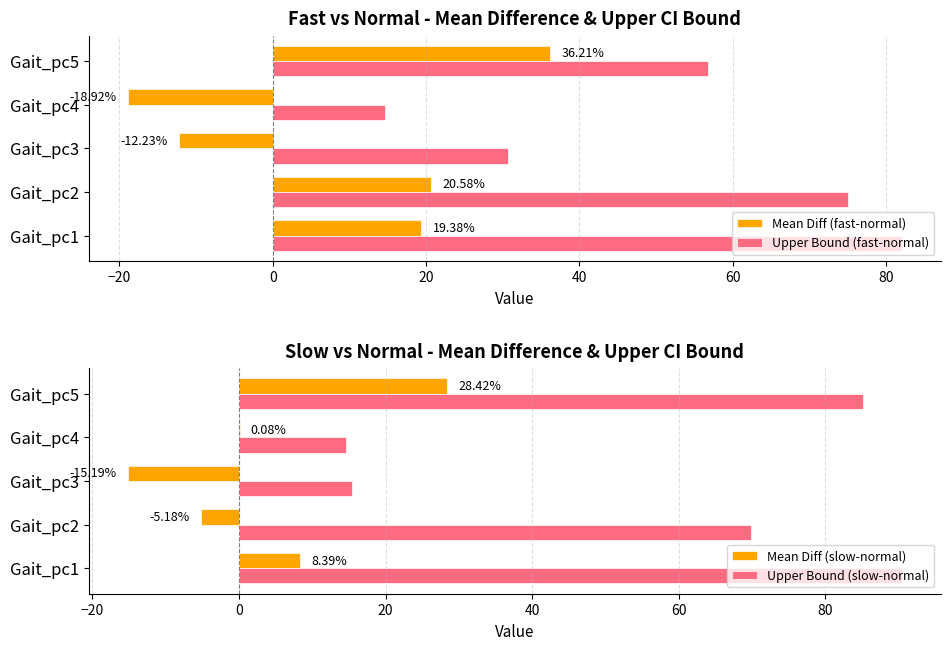

Count the number of data series in this chart.

4